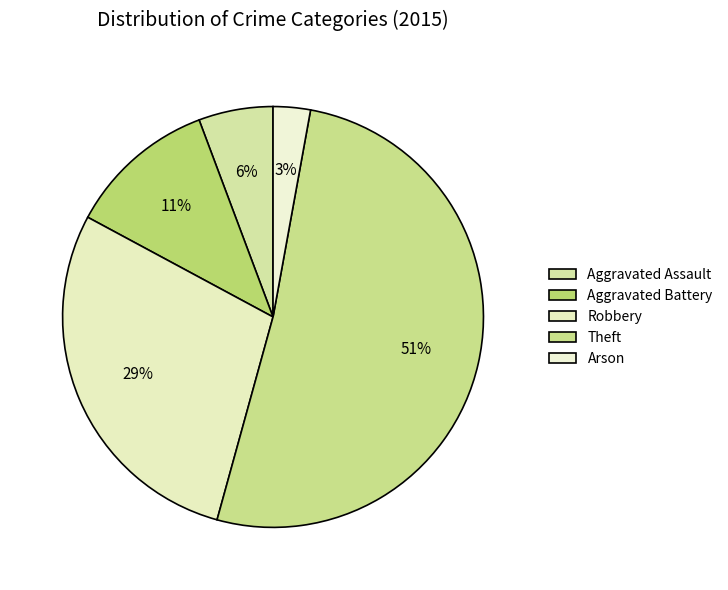

How many segments does this pie chart have?

5